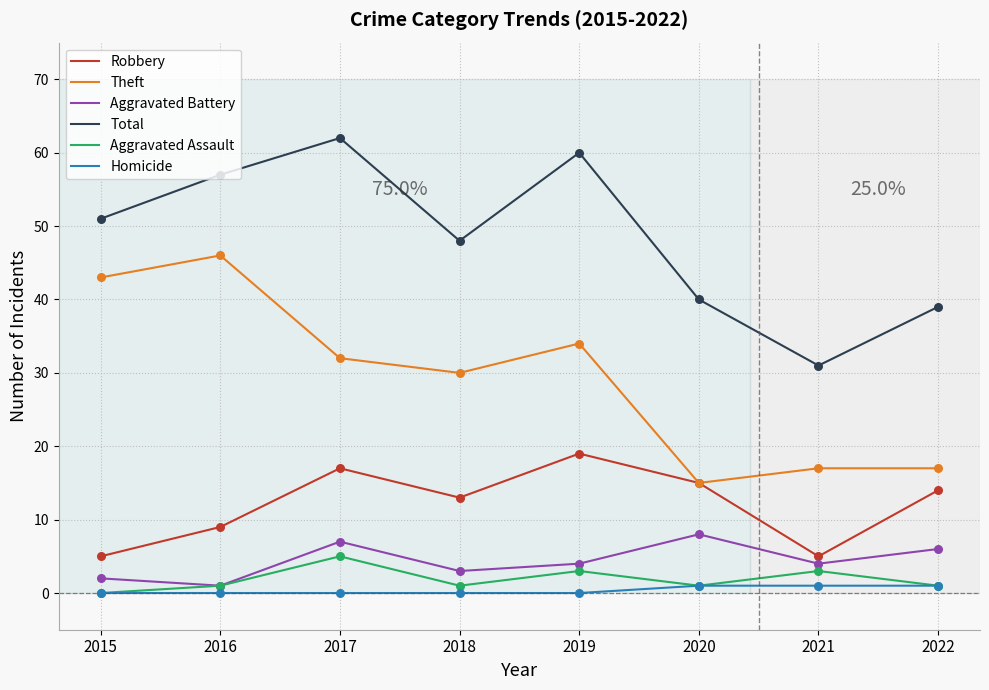

What is the difference between the highest and lowest values at 2019?

60